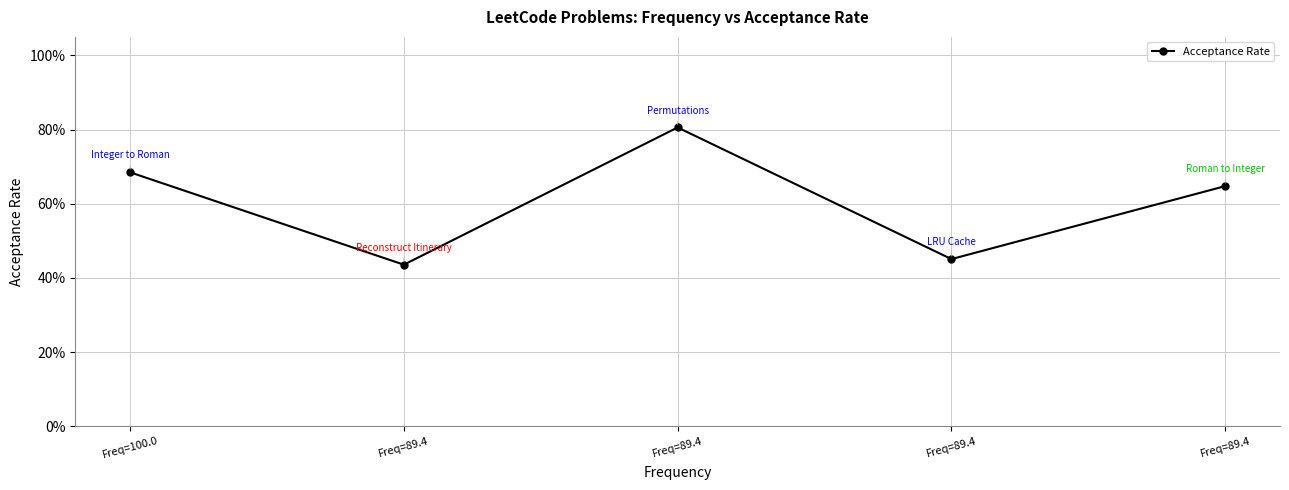

What is the value of the 2nd point from the left?

0.4